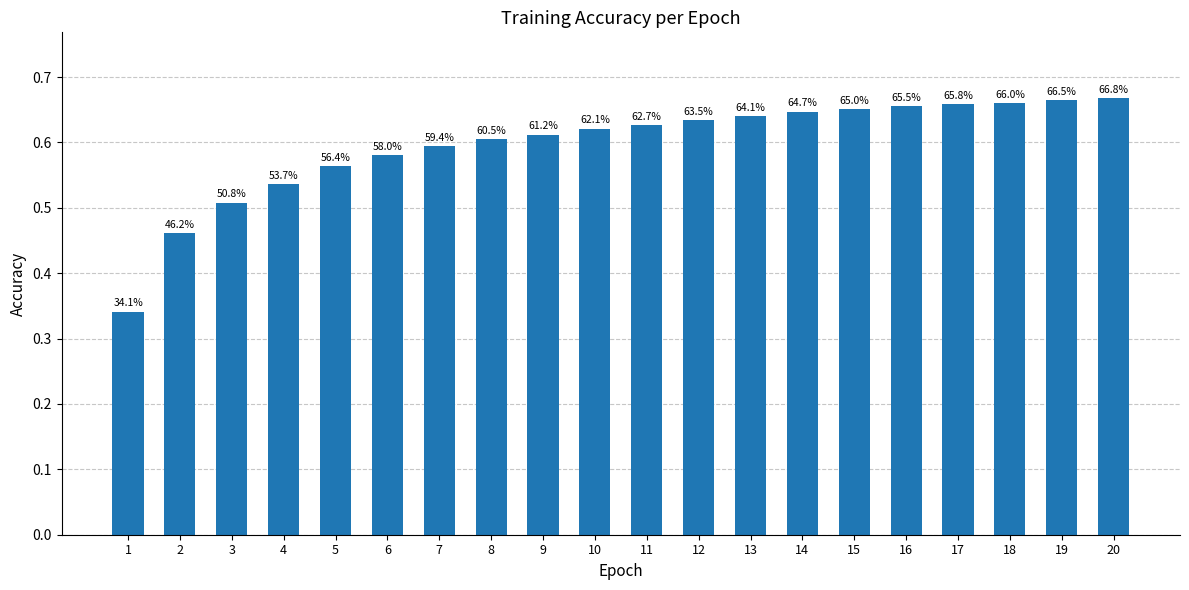

Are the bars grouped side by side (vs. stacked)?

No